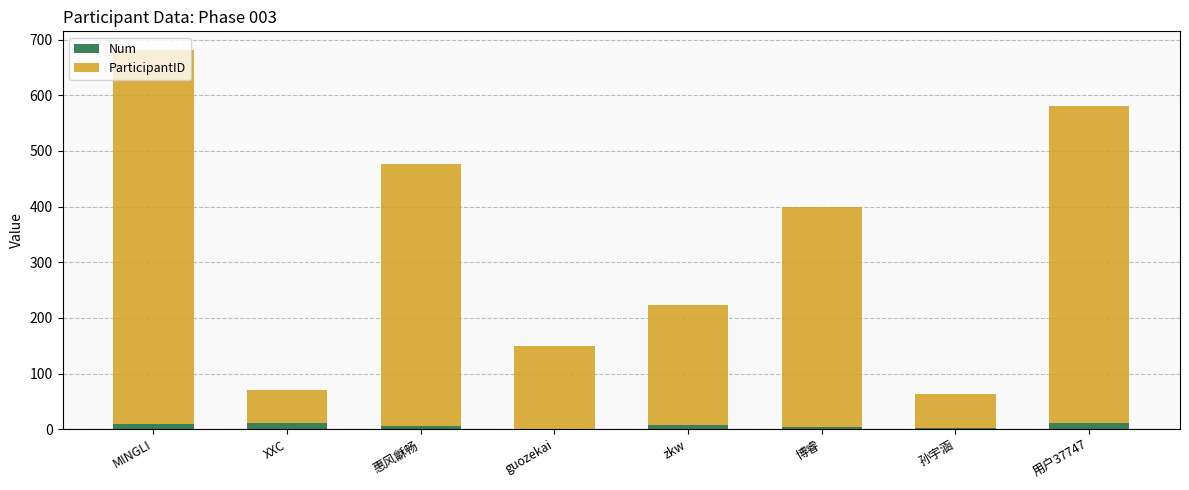

How many categories are shown in the chart?

8